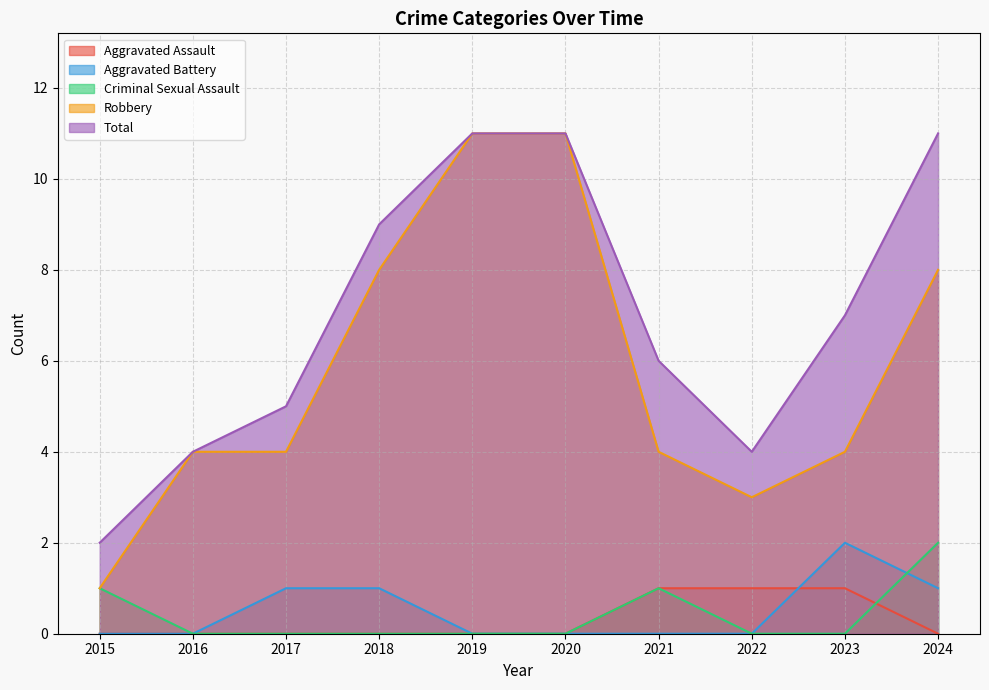

How many lines are shown in the chart?

5